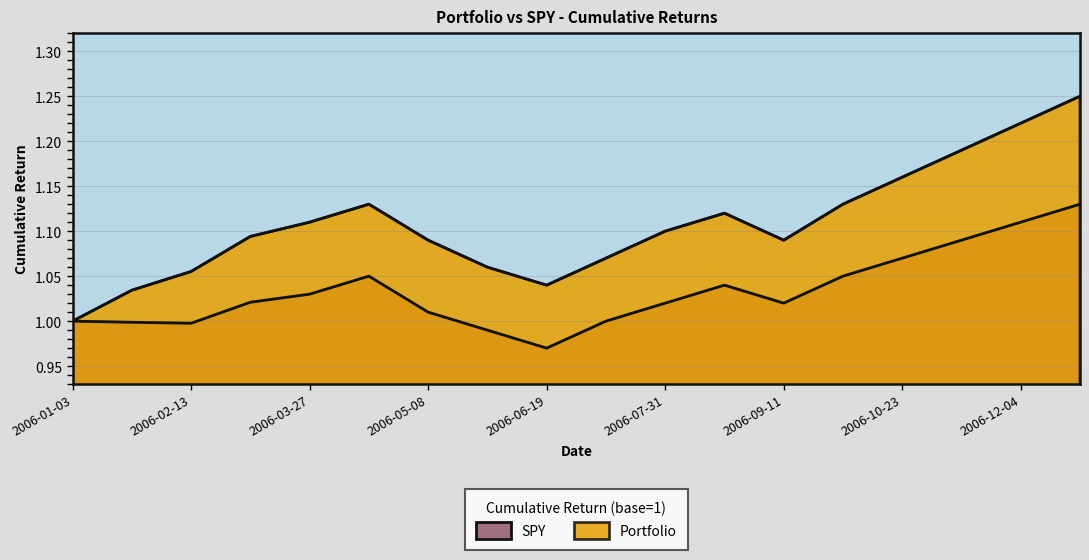

What is the label of the 11th point from the right?

2006-05-30